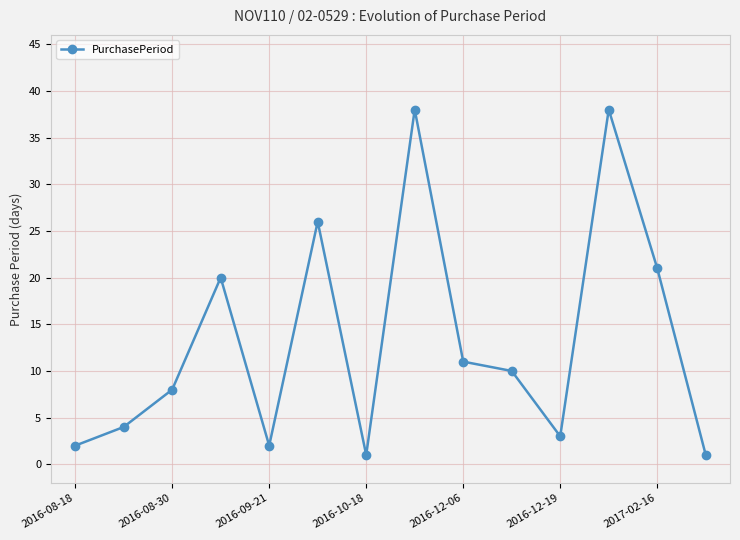

How many interior local valleys (lower than both neighbors) does the data have?

3